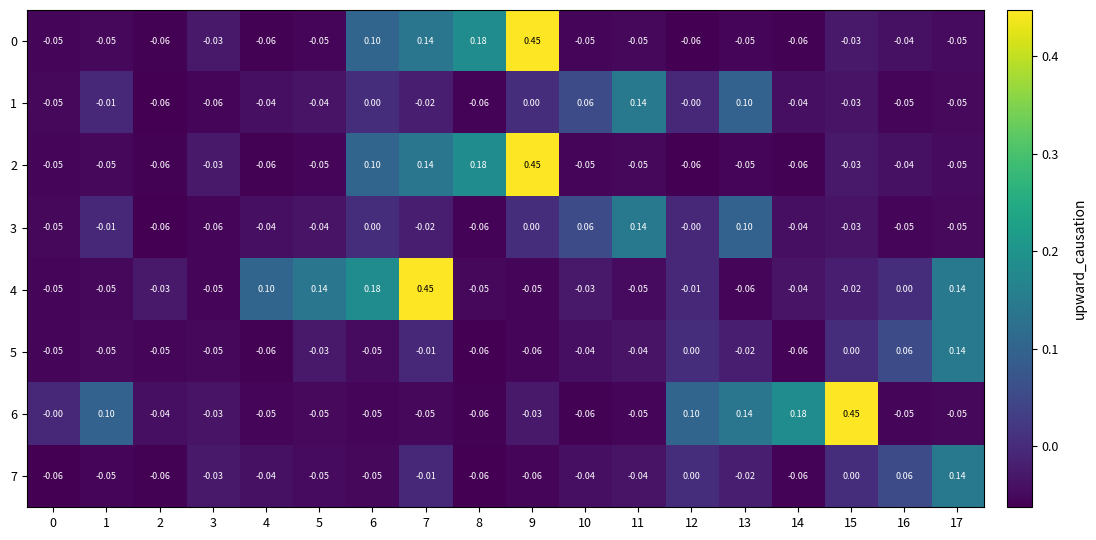

How many data points does each series have?

18